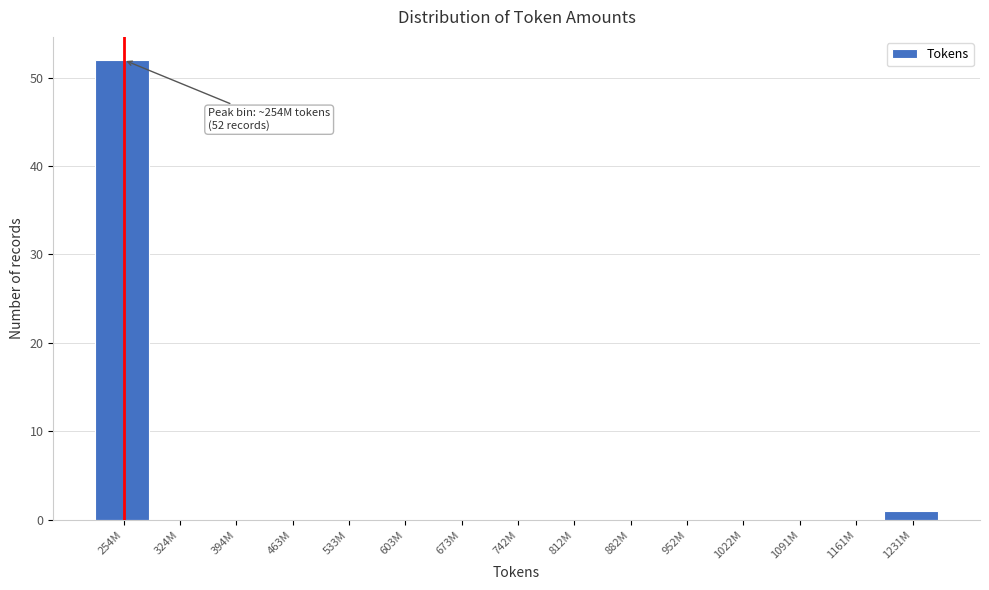

Reading right to left, extract all data points from this chart.

1231M=1	1161M=0	1091M=0	1022M=0	952M=0	882M=0	812M=0	742M=0	673M=0	603M=0	533M=0	463M=0	394M=0	324M=0	254M=52